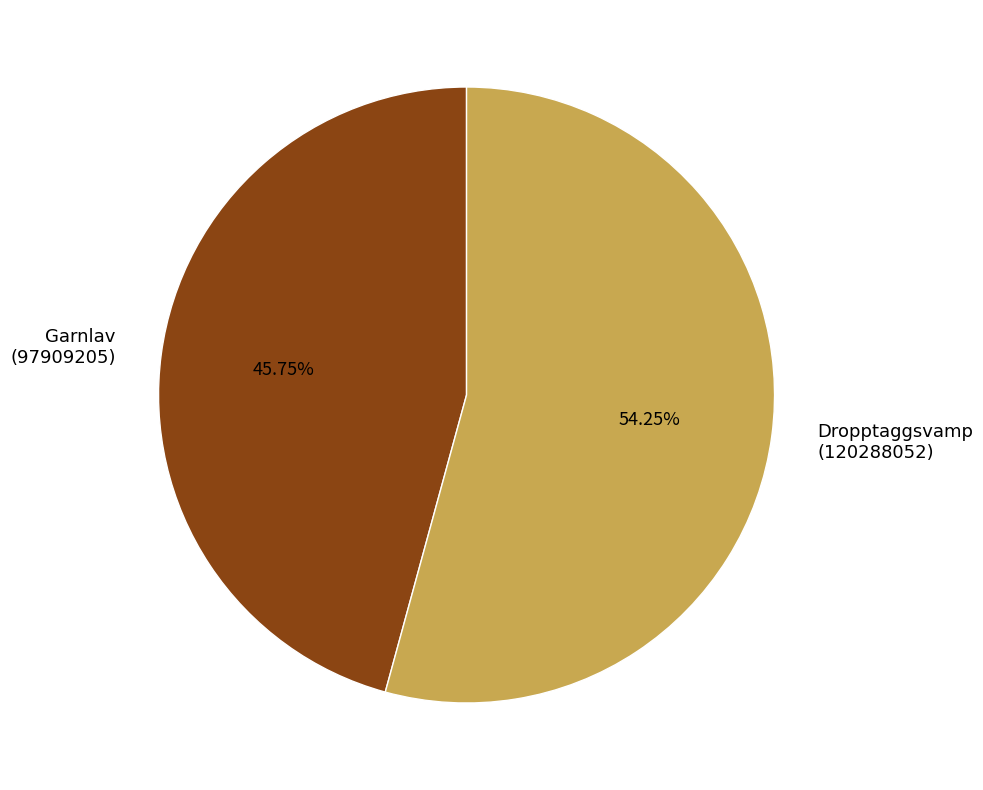

Which slice represents more than half of the pie?

Dropptaggsvamp (120288052)